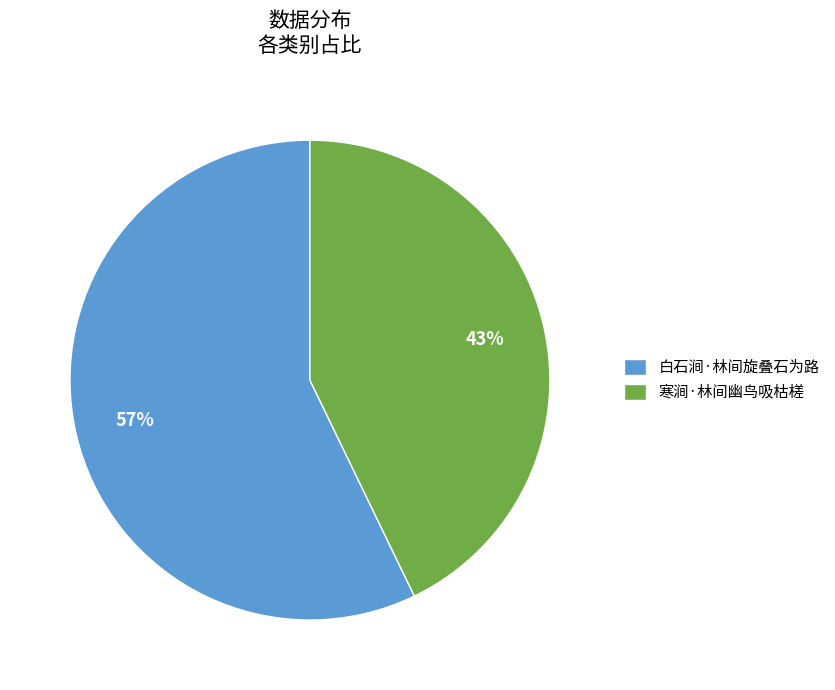

To the nearest percent, what is the combined percentage of 寒涧·林间幽鸟吸枯槎 and 白石涧·林间旋叠石为路?

100%